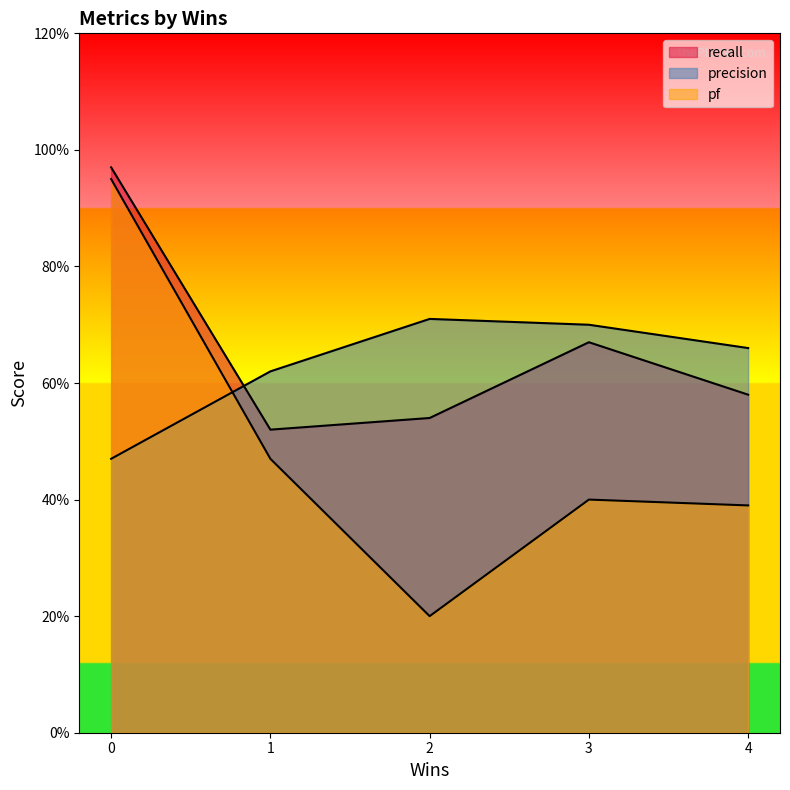

Reading left to right, transcribe all the data shown in this chart.

recall: 0=1.0	1=0.5	2=0.5	3=0.7	4=0.6
precision: 0=0.5	1=0.6	2=0.7	3=0.7	4=0.7
pf: 0=0.9	1=0.5	2=0.2	3=0.4	4=0.4